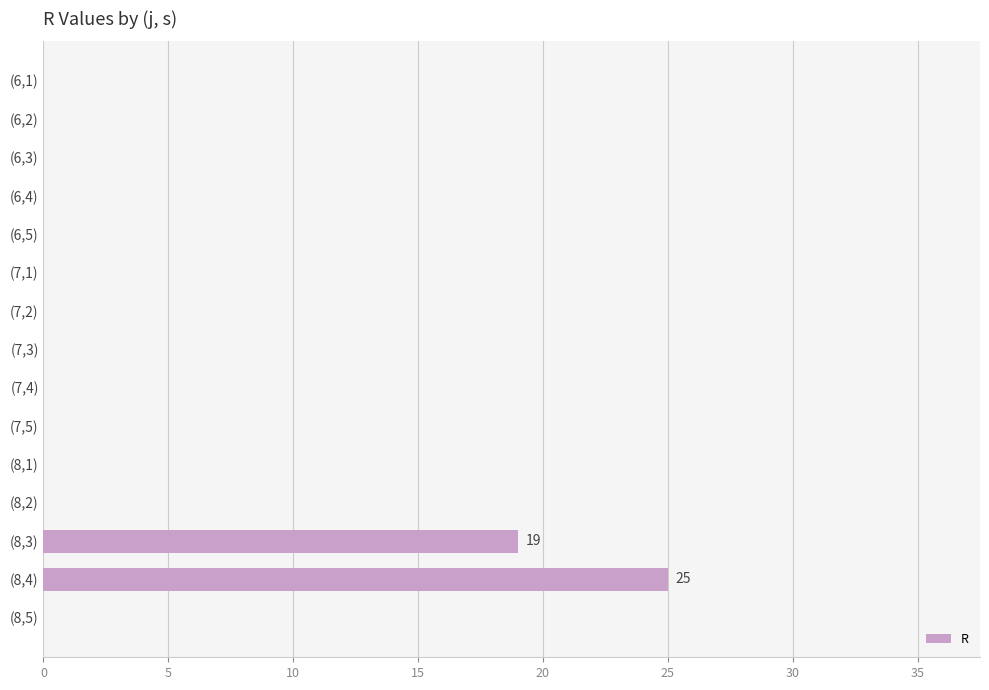

Which has a higher value, (8,3) or (6,4)?

(8,3)